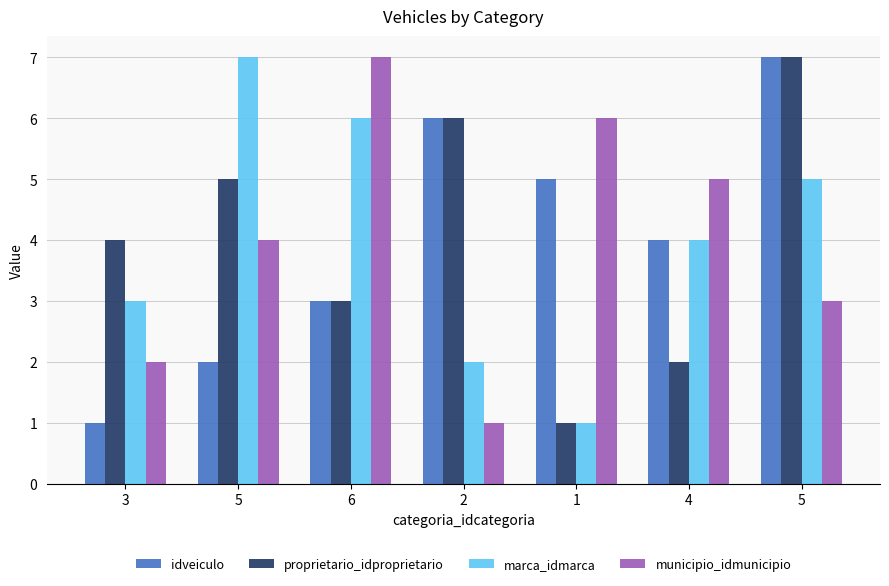

What is the average value of the proprietario_idproprietario series?

4